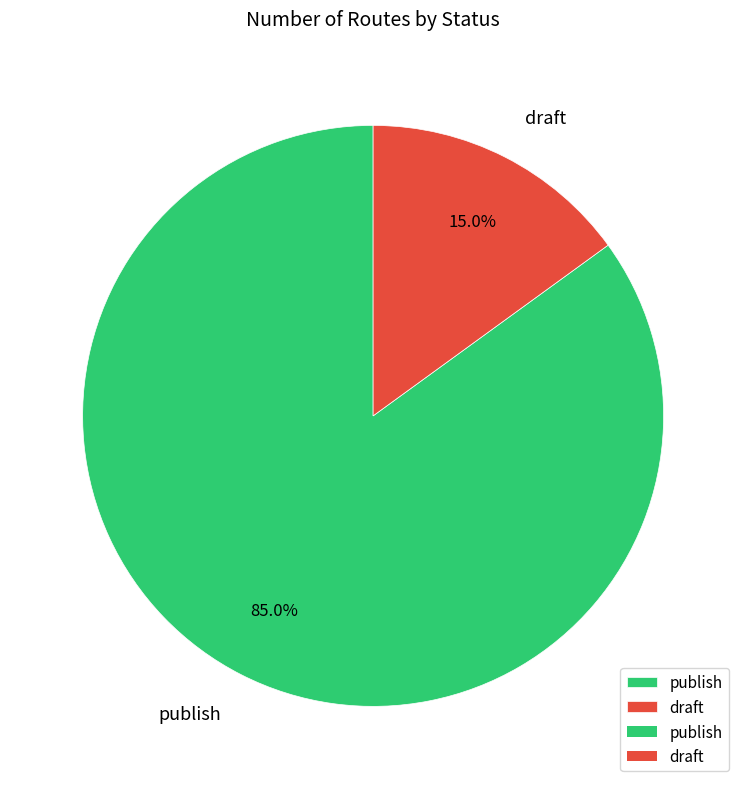

Is there any slice that represents more than half of the pie?

Yes